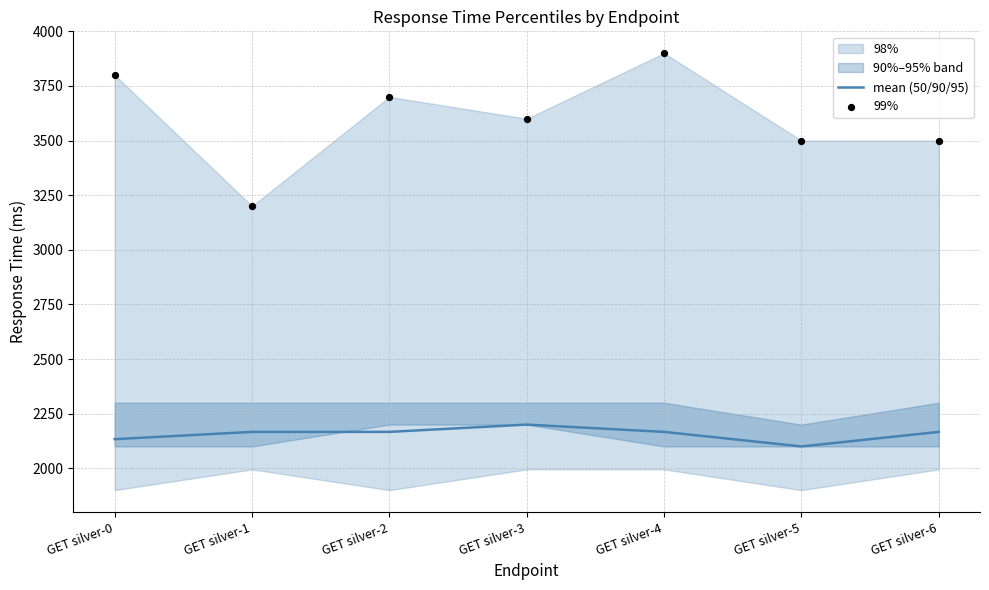

Which series contains the lowest Y value?

mean (50/90/95)